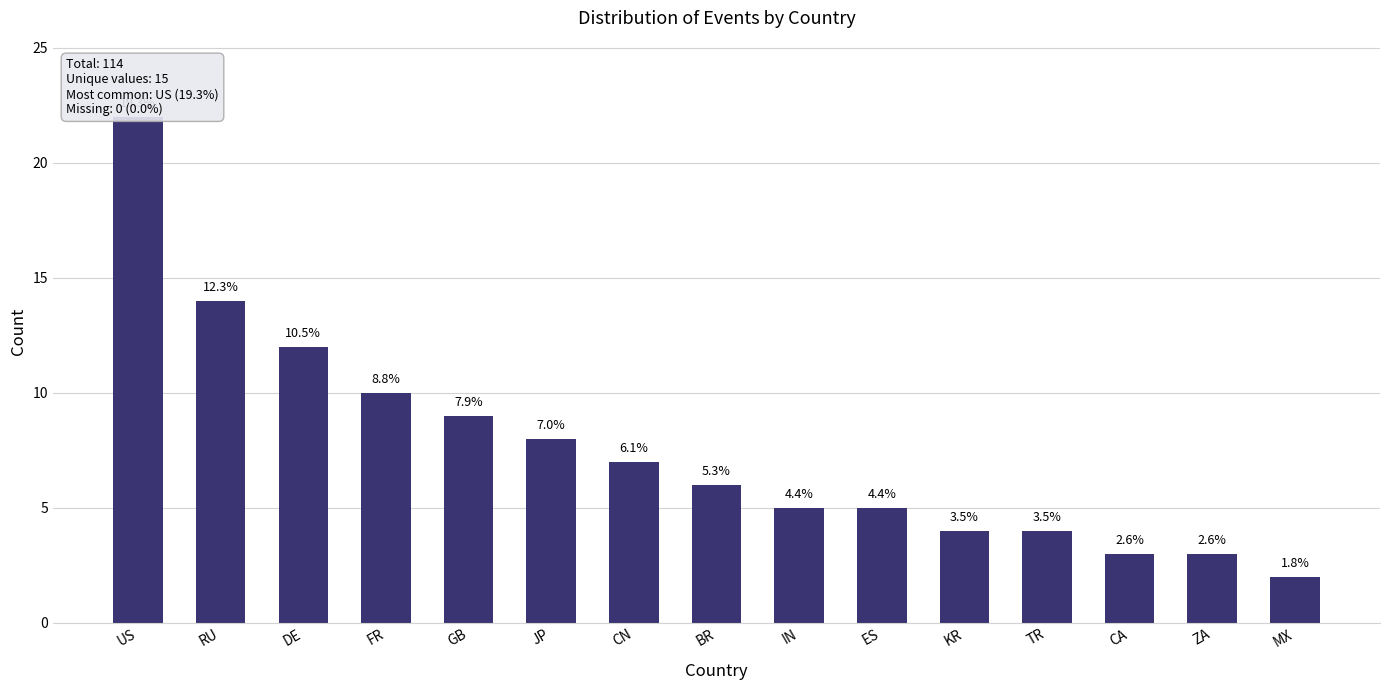

Reading left to right, transcribe all the data shown in this chart.

US=22	RU=14	DE=12	FR=10	GB=9	JP=8	CN=7	BR=6	IN=5	ES=5	KR=4	TR=4	CA=3	ZA=3	MX=2